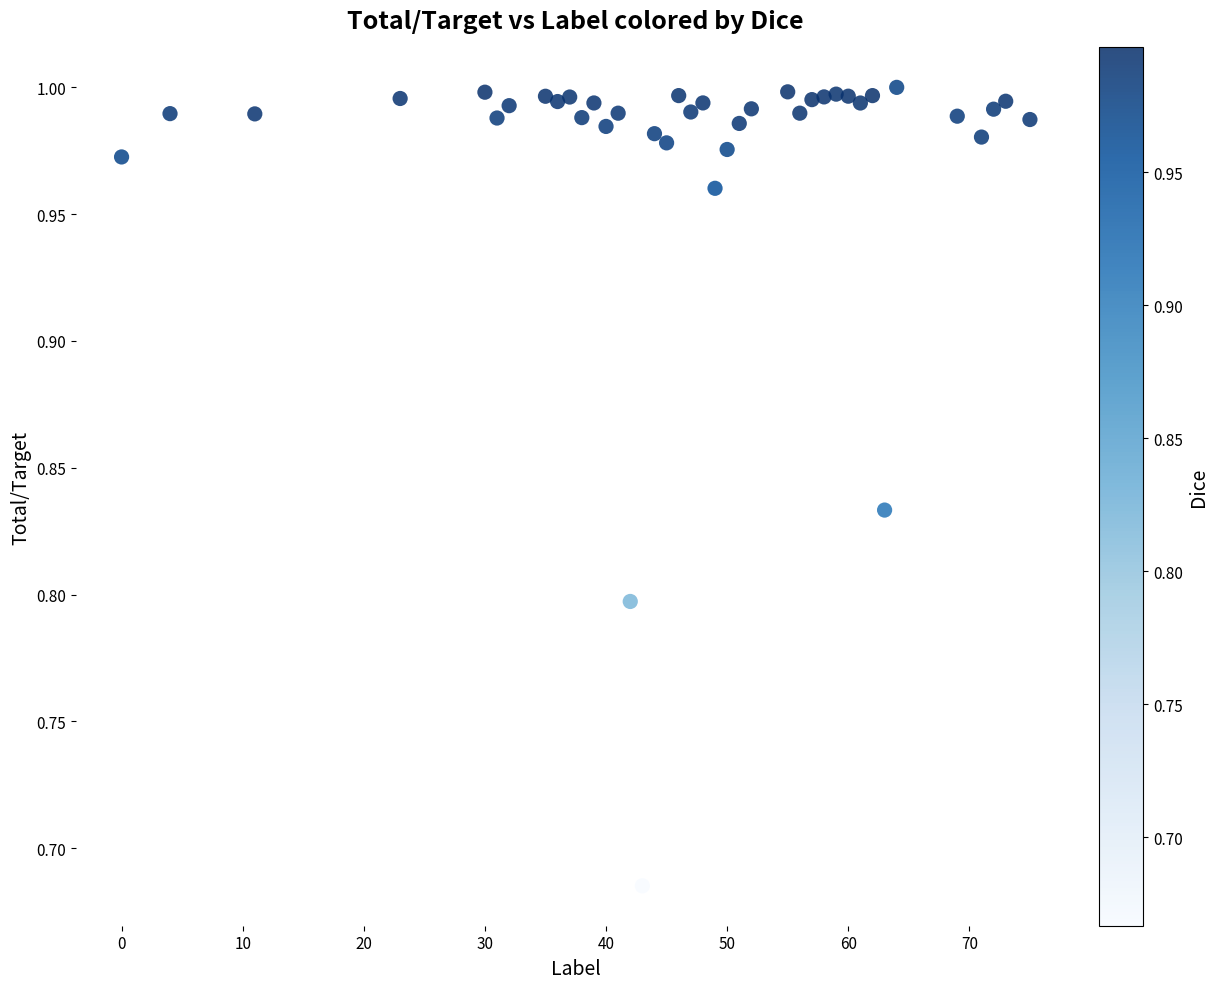

What is the range of Y values (max minus min)?

0.3